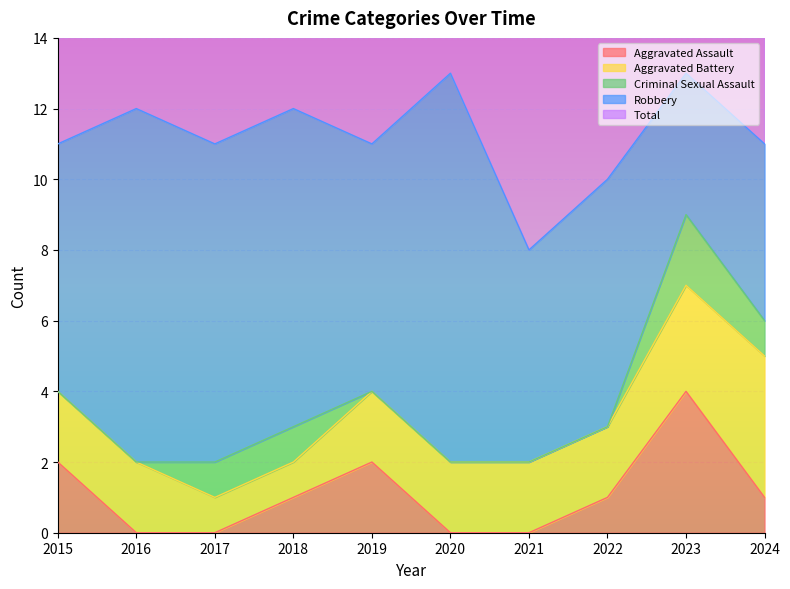

What is the average value of the Aggravated Assault series?

1